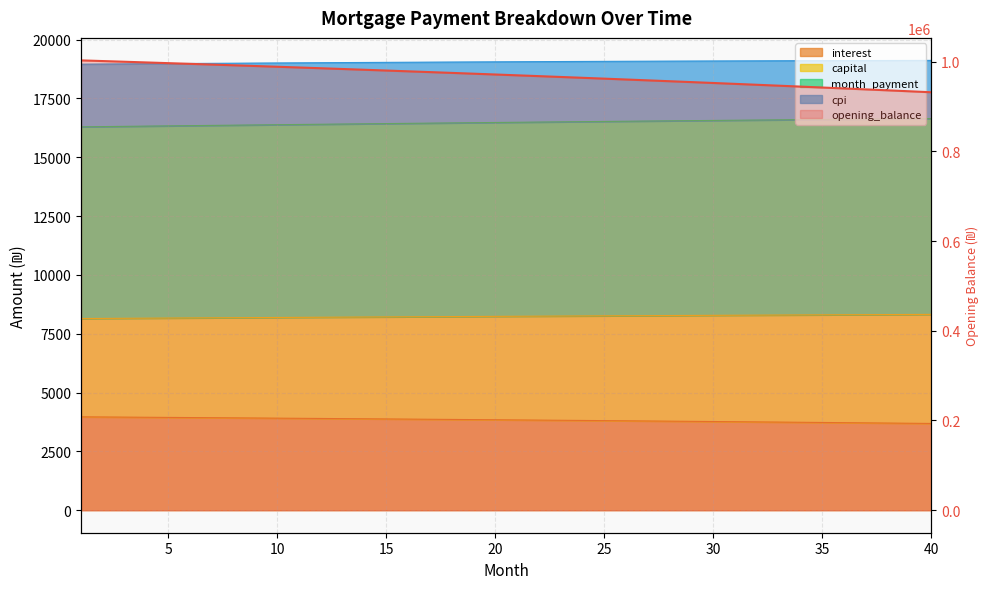

Read the value at 19.

971208.7